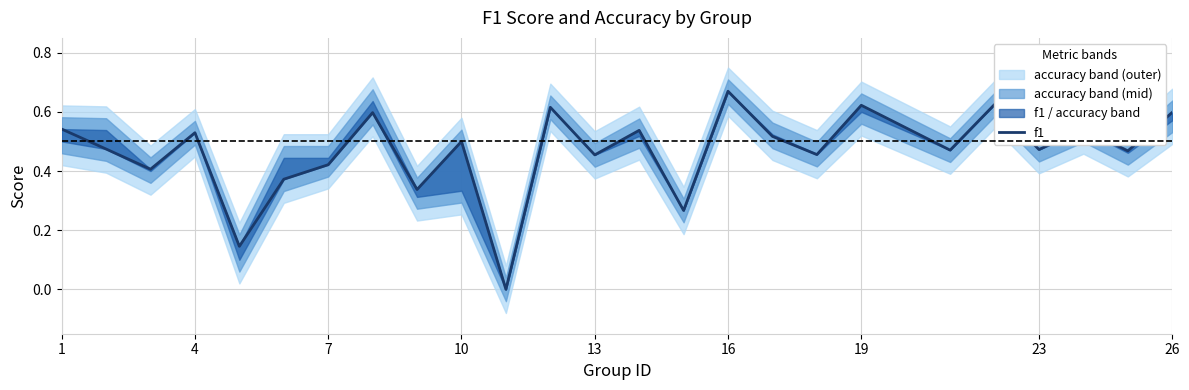

True or false: the data has more than 2 interior local peaks.

True